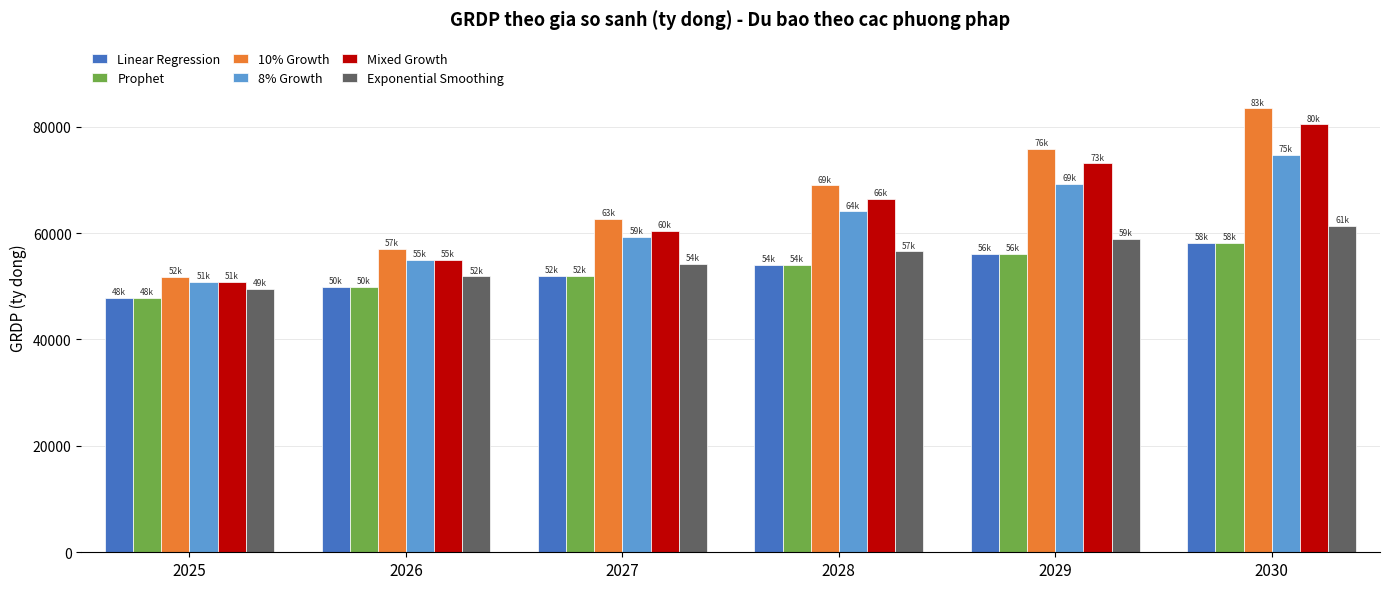

What is the total value across all series at 2028?

364270.1